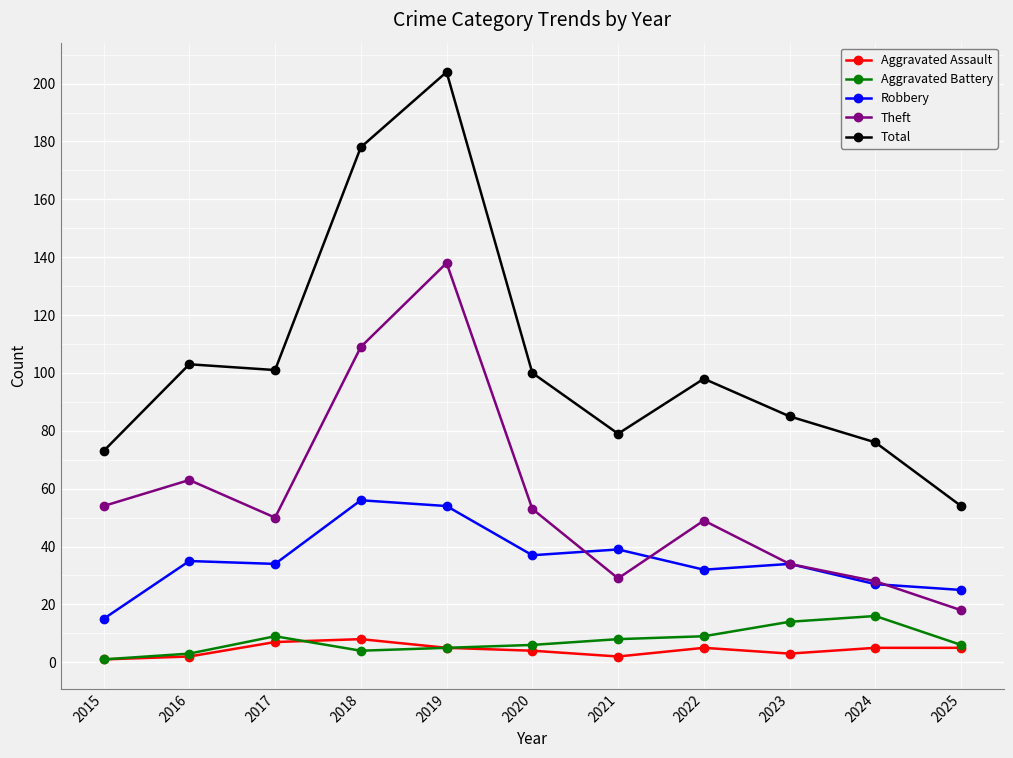

Reading left to right, what are all the values shown in this chart?

Aggravated Assault: 2015=1	2016=2	2017=7	2018=8	2019=5	2020=4	2021=2	2022=5	2023=3	2024=5	2025=5
Aggravated Battery: 2015=1	2016=3	2017=9	2018=4	2019=5	2020=6	2021=8	2022=9	2023=14	2024=16	2025=6
Robbery: 2015=15	2016=35	2017=34	2018=56	2019=54	2020=37	2021=39	2022=32	2023=34	2024=27	2025=25
Theft: 2015=54	2016=63	2017=50	2018=109	2019=138	2020=53	2021=29	2022=49	2023=34	2024=28	2025=18
Total: 2015=73	2016=103	2017=101	2018=178	2019=204	2020=100	2021=79	2022=98	2023=85	2024=76	2025=54